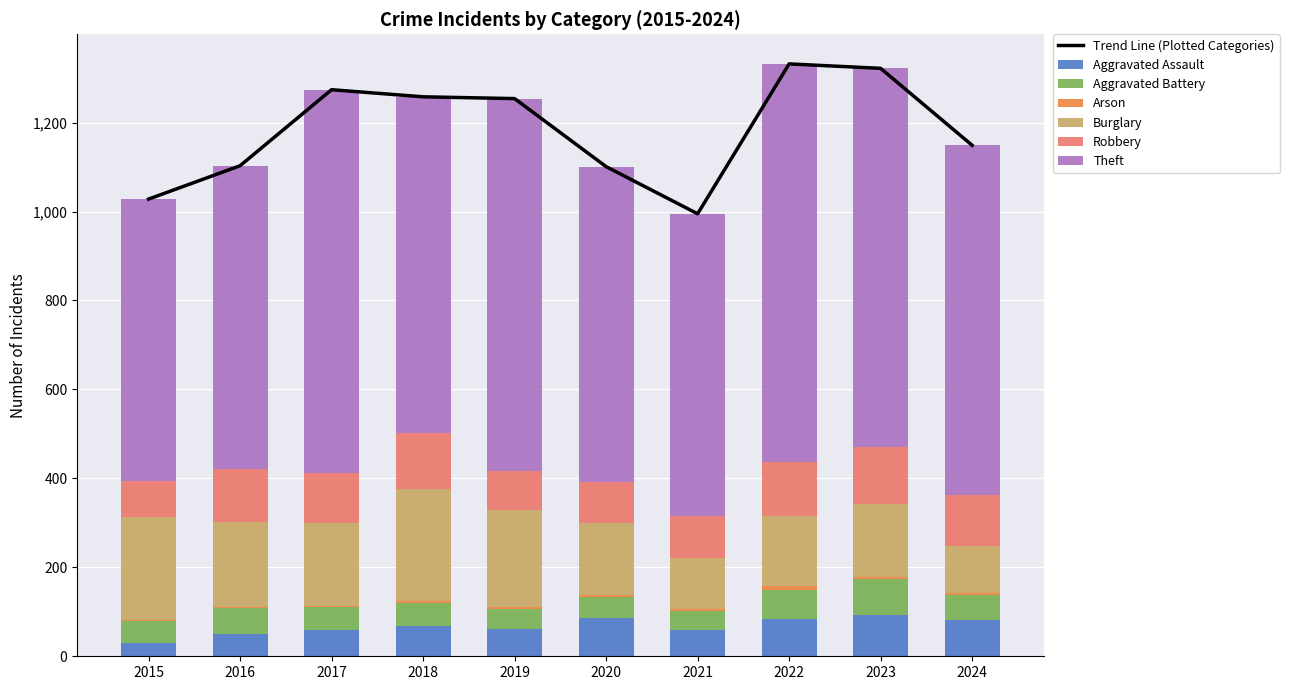

Which series changed the most between 2020 and 2021?

Burglary